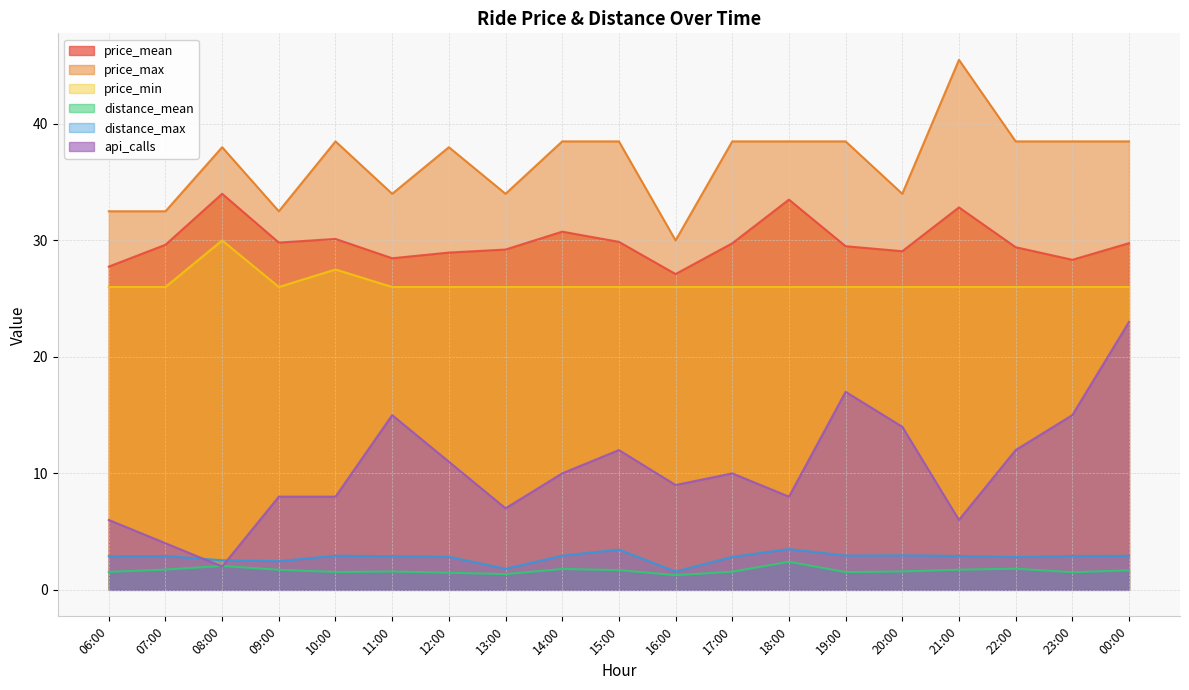

True or false: price_max and distance_max cross at least once.

False